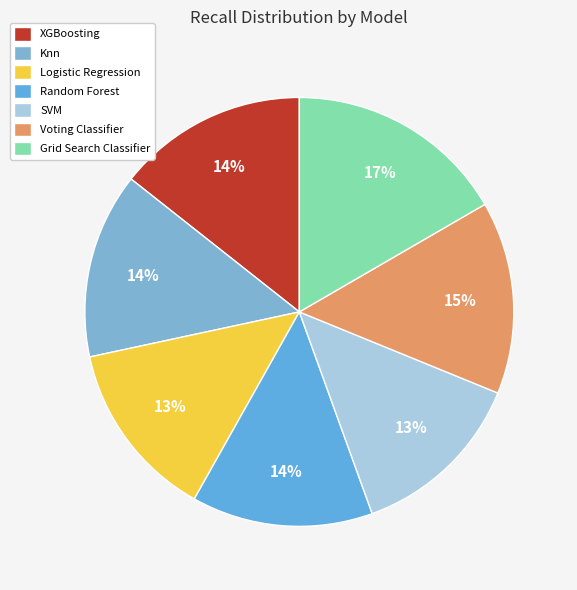

Rank the categories by value from highest to lowest.

Grid Search Classifier, Voting Classifier, XGBoosting, Knn, Random Forest, Logistic Regression, SVM